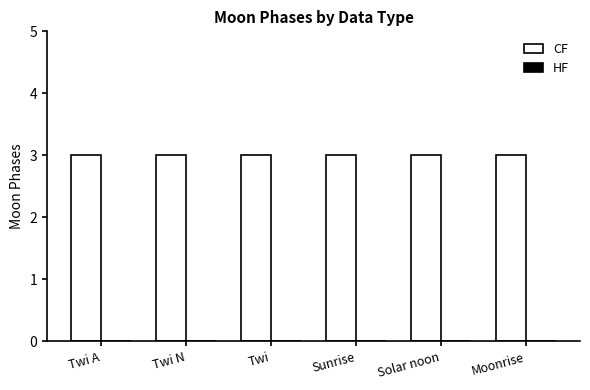

List the series in order of their overall mean, lowest first.

HF, CF